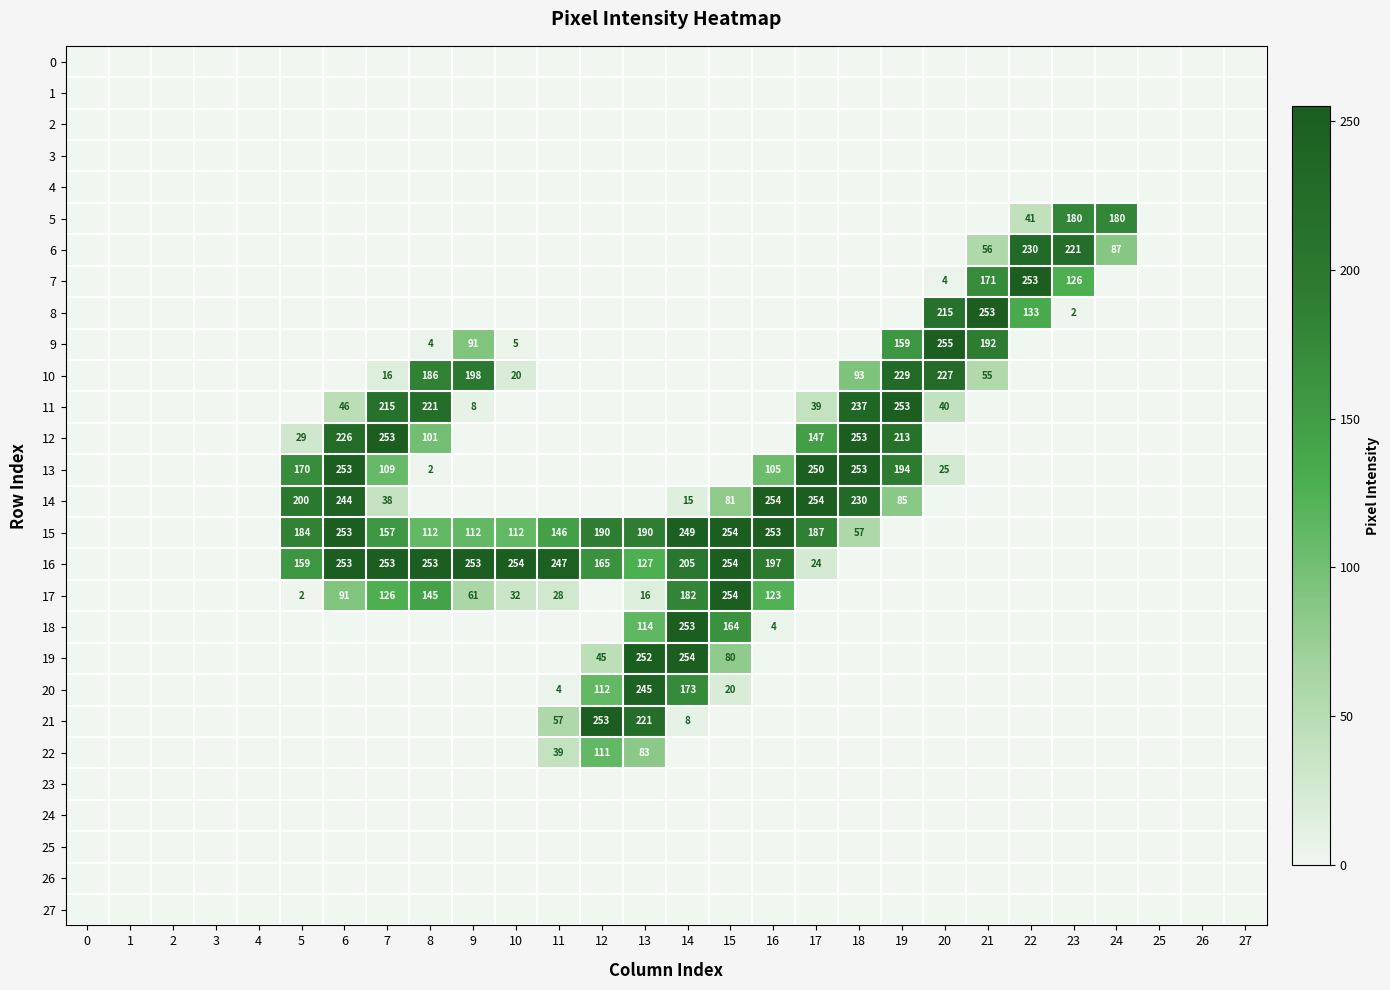

The 7 series shows 46 at 23. True or false?

False